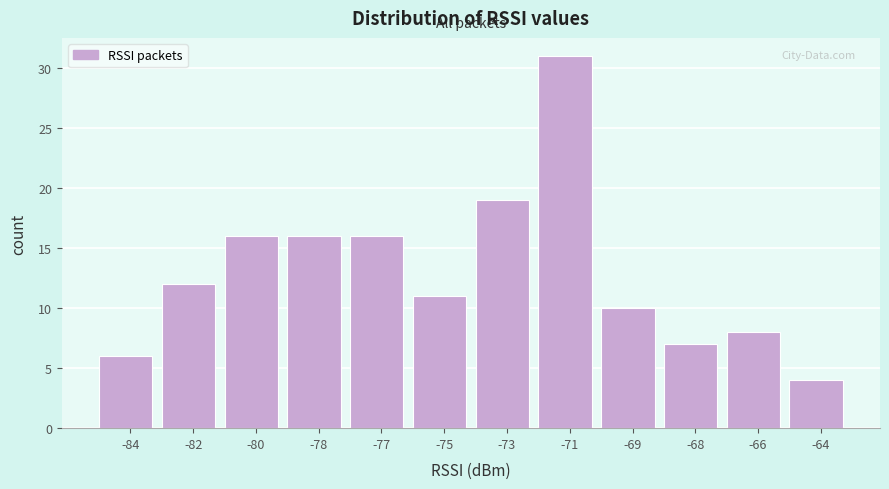

Reading left to right, extract all data points from this chart.

6	12	16	16	16	11	19	31	10	7	8	4